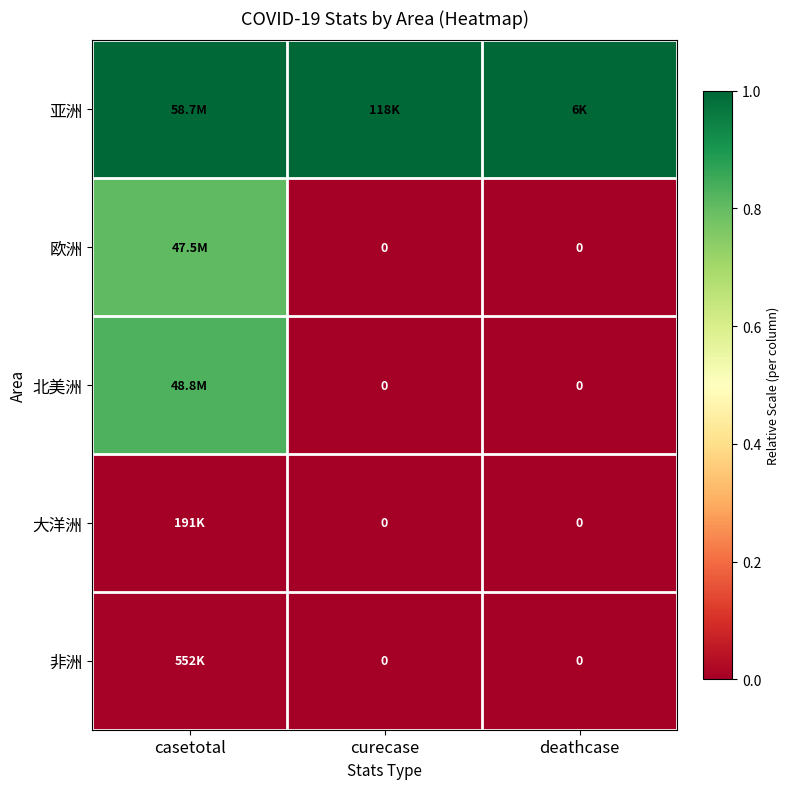

Rank the series by their maximum value, from lowest to highest.

大洋洲, 非洲, 欧洲, 北美洲, 亚洲